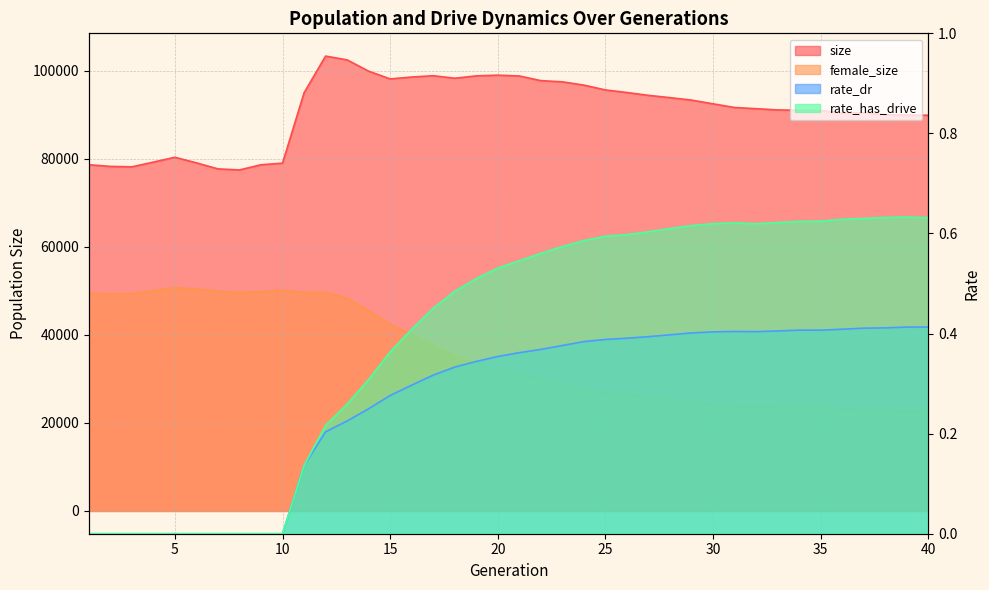

True or false: rate_dr and size cross at least once.

False